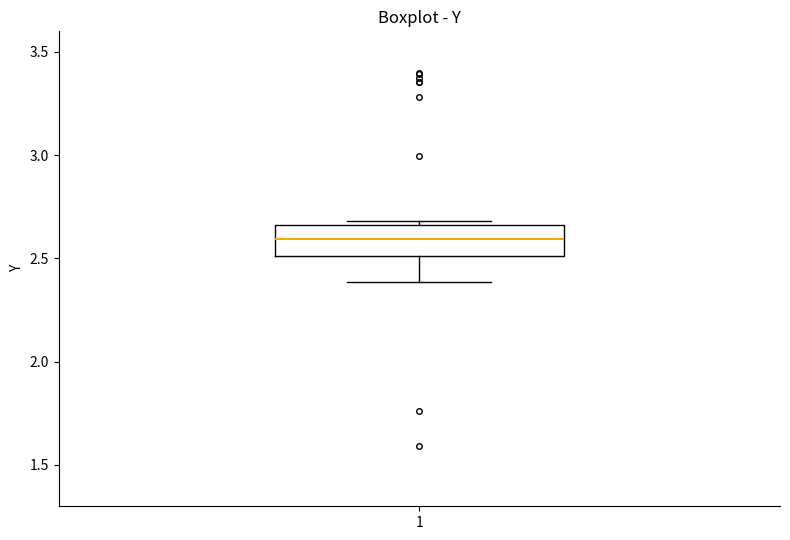

Transcribe this box plot: give where the median line is, the range the box spans, and where the two whiskers end, as read against the y-axis. The values are not printed on the chart, so give them approximately, as read against the axis.

median 2.60, box 2.50 to 2.65, whiskers 2.40 to 2.70